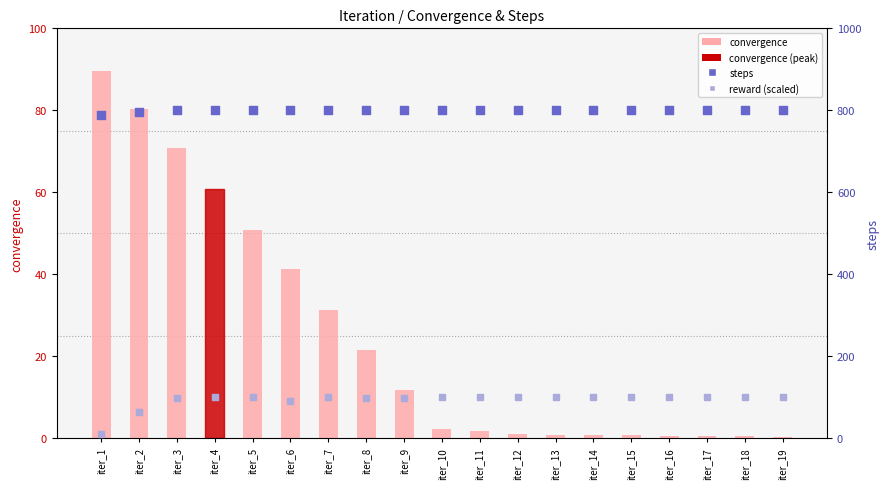

Which series has the largest Y range (max minus min)?

reward (scaled)